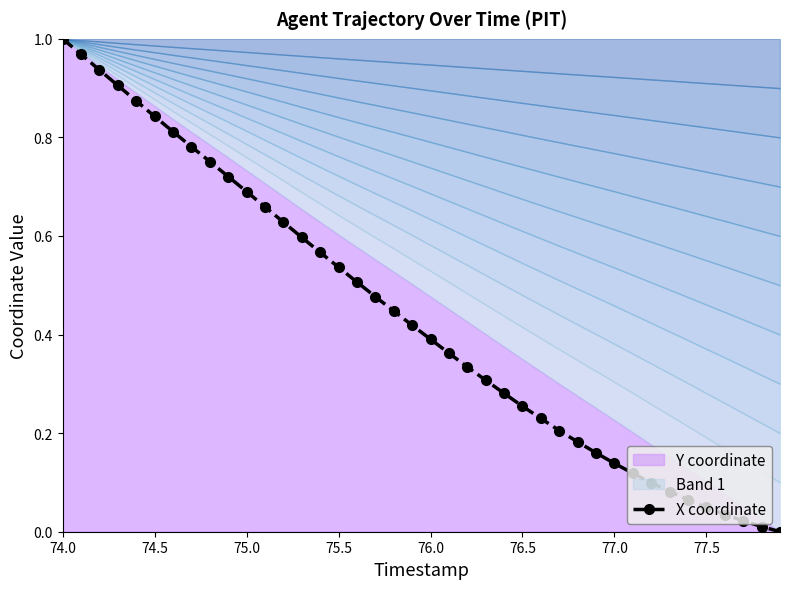

What is the difference between the maximum and minimum values?

1.0